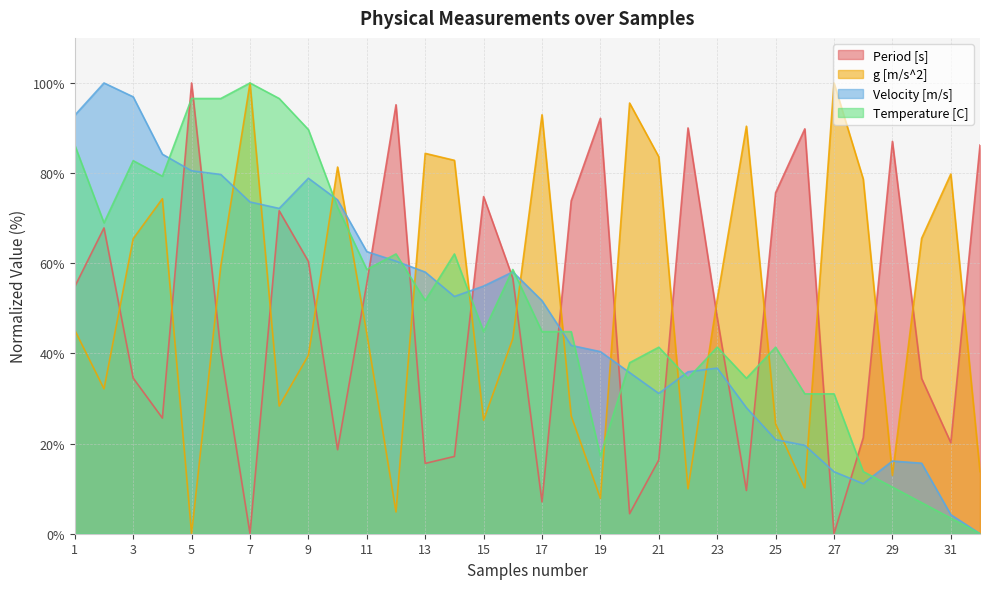

What is the highest value of the g [m/s^2] series?

100.0